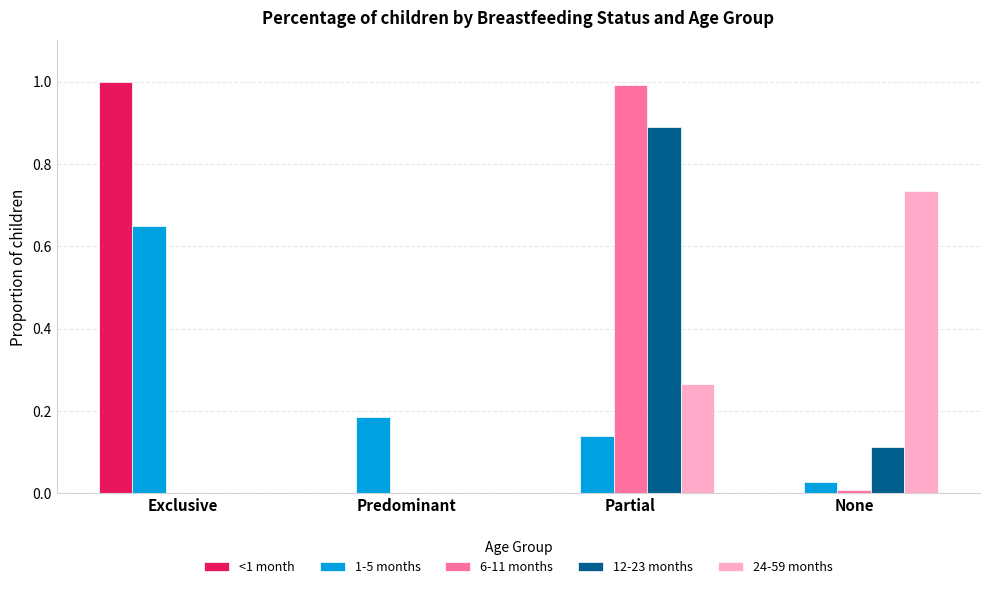

At which category is the sum across all series the highest?

Partial